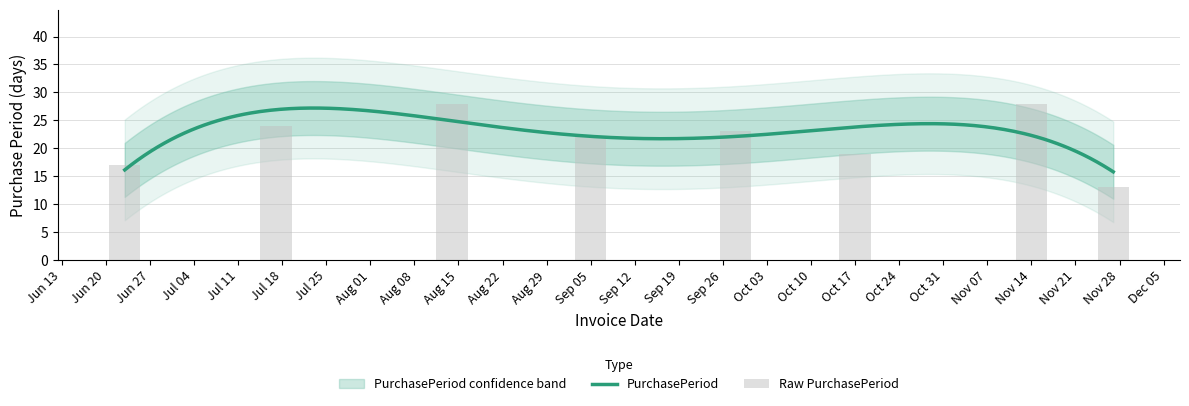

What is the difference between the second highest and second lowest values?

11